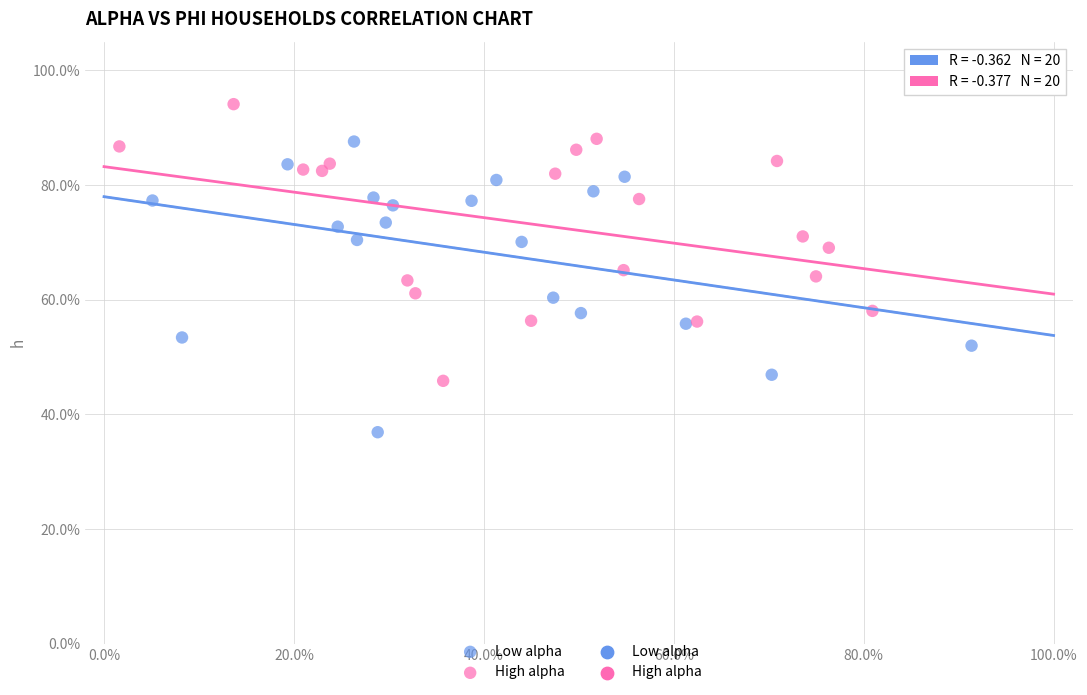

Which series contains the highest Y value?

High alpha